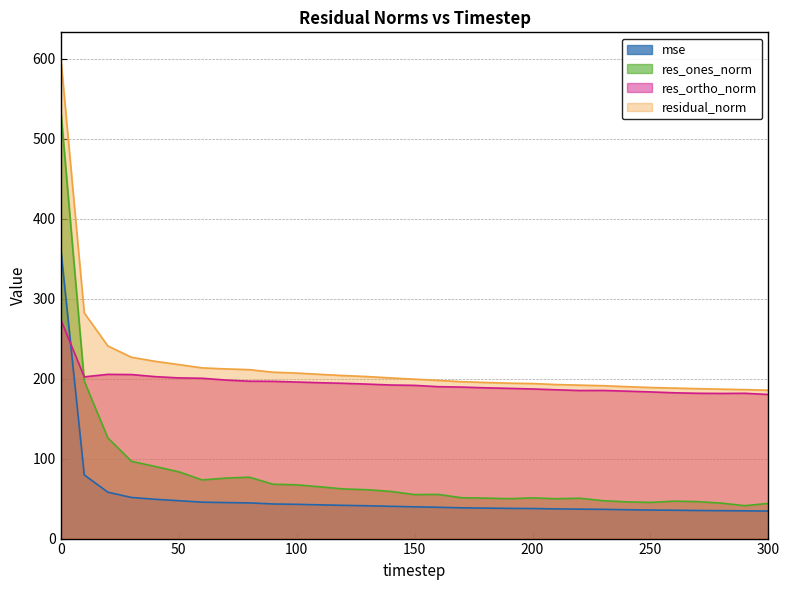

Does the chart display data point markers on the line(s)?

No